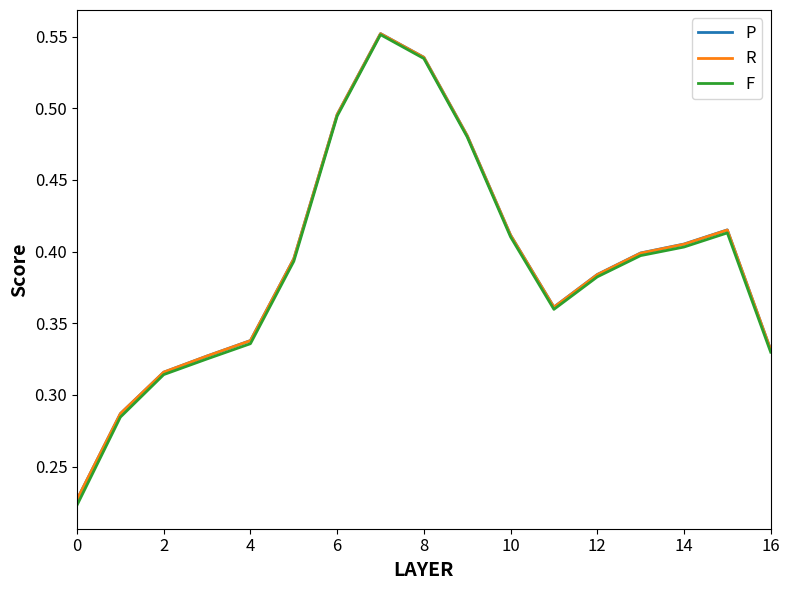

What are all the series names shown in the legend?

P, R, F